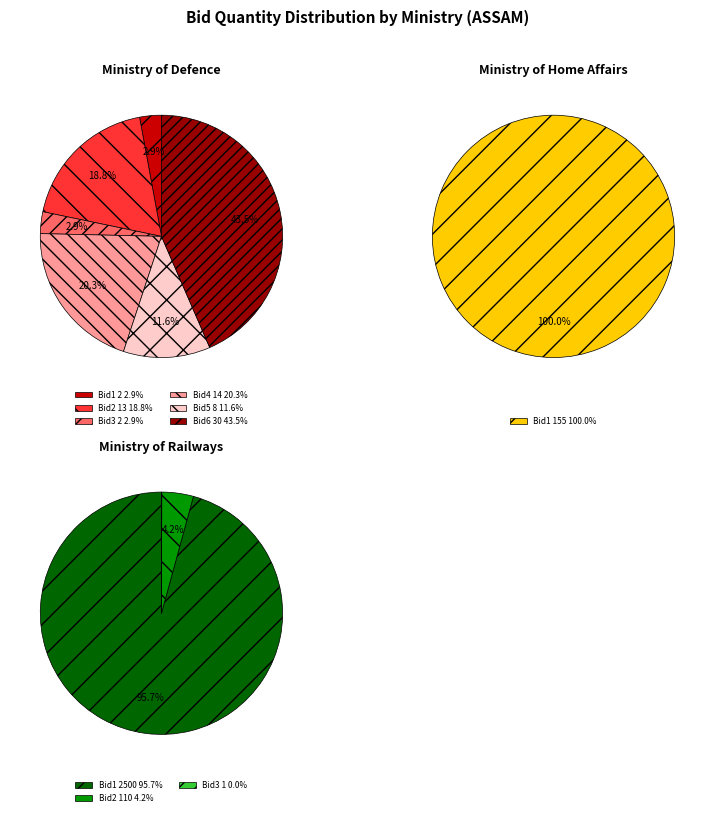

Is the sum of GEM/2025/B/6395792 and GEM/2025/B/6395682 greater than half?

Yes